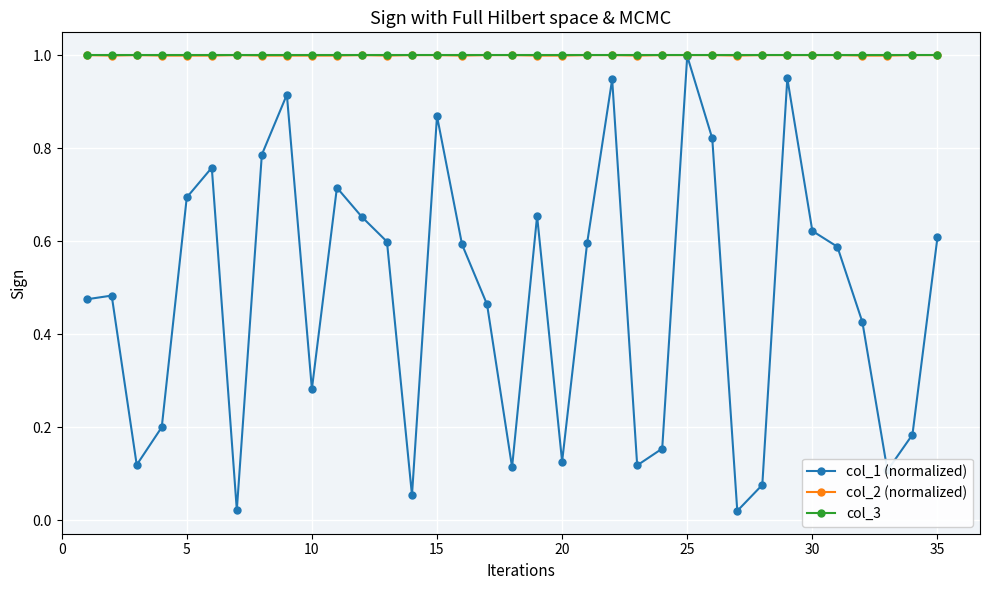

What is the sum of all col_2 (normalized) values?

35.0